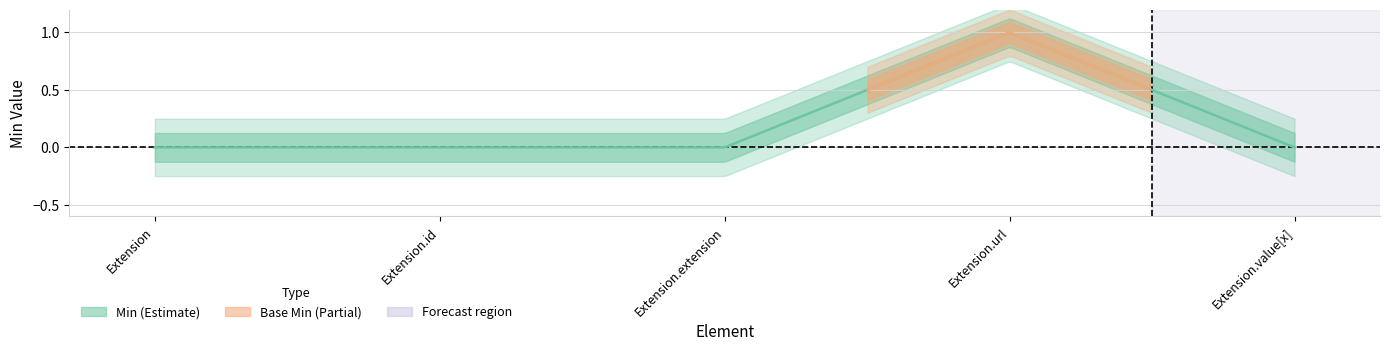

What is the sum of the Min values at Extension.extension and Extension.url?

1